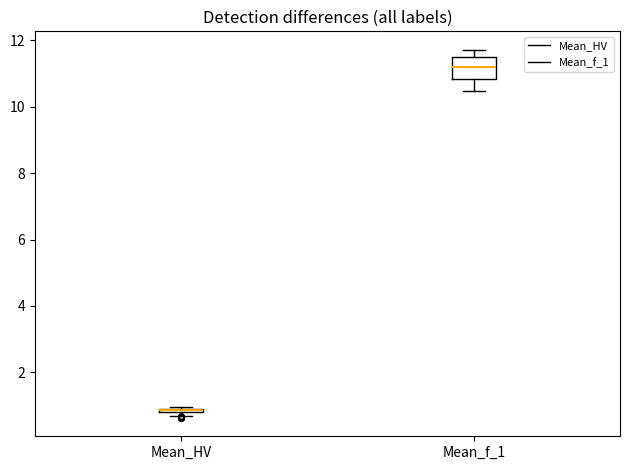

Where does the lower whisker of the box for Mean_f_1 end on the y-axis? The values are not printed on the chart, so give them approximately, as read against the axis.

10.4